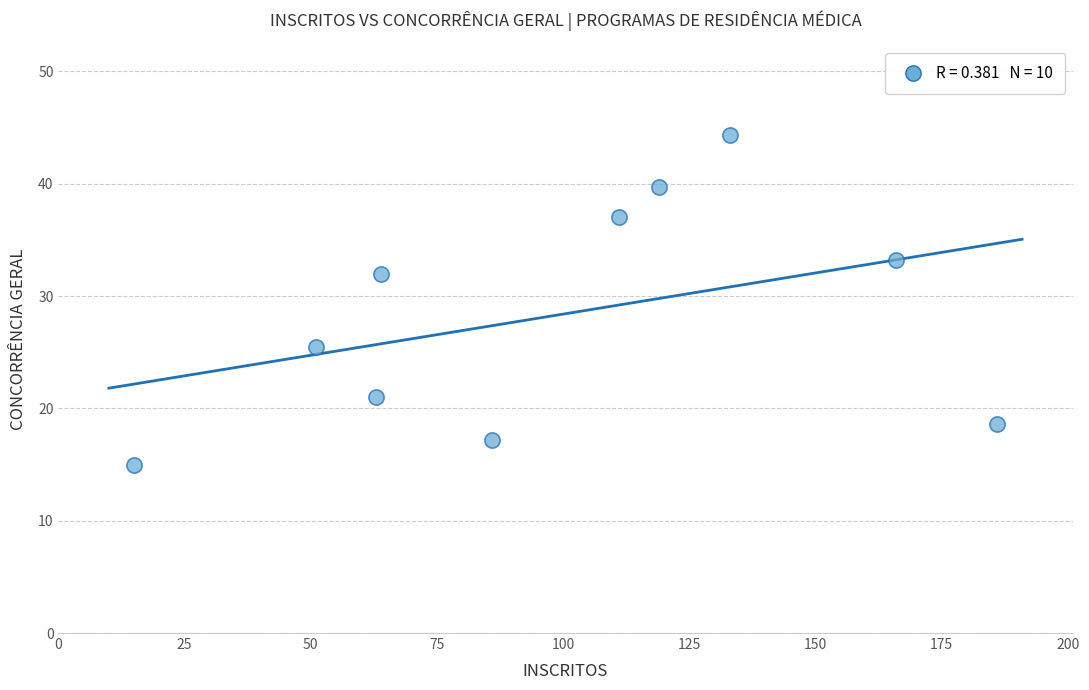

What is the range of X values (max minus min)?

171.0